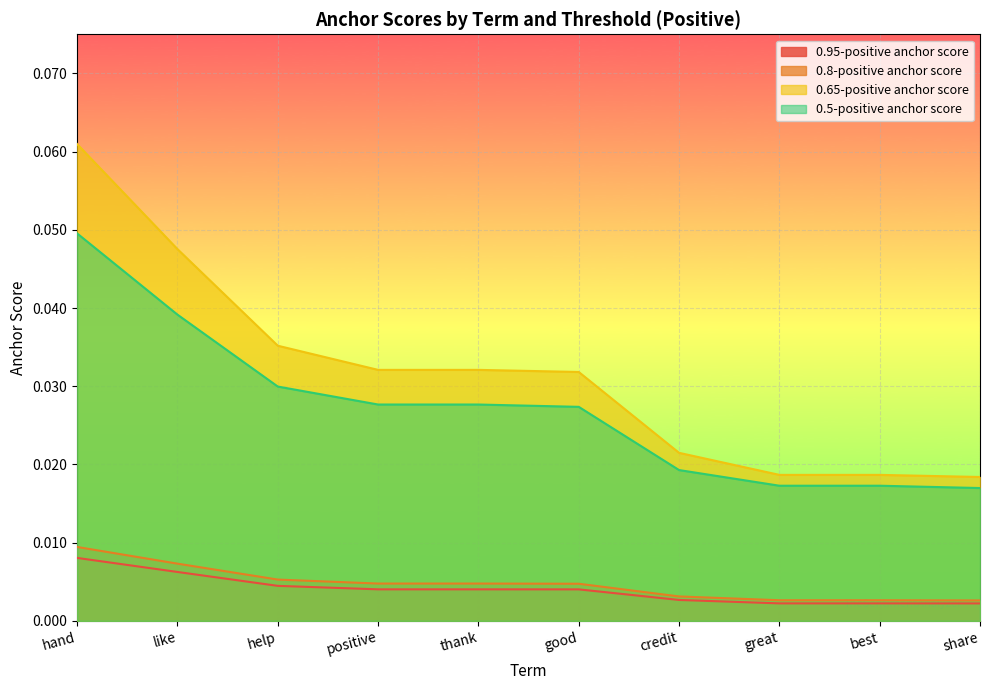

How many lines are shown in the chart?

4